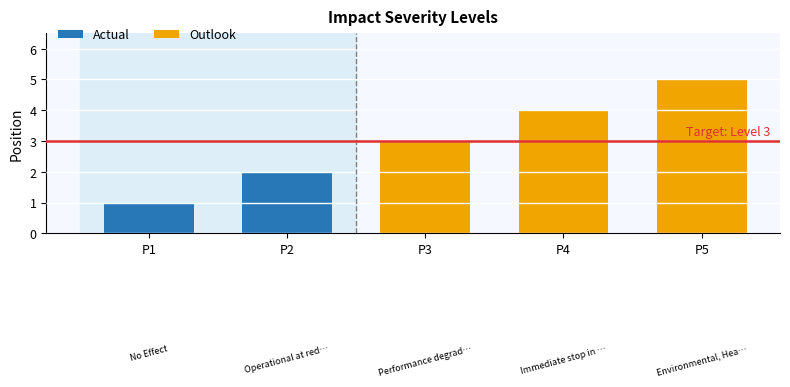

What position from the right is Immediate stop in production with action?

2